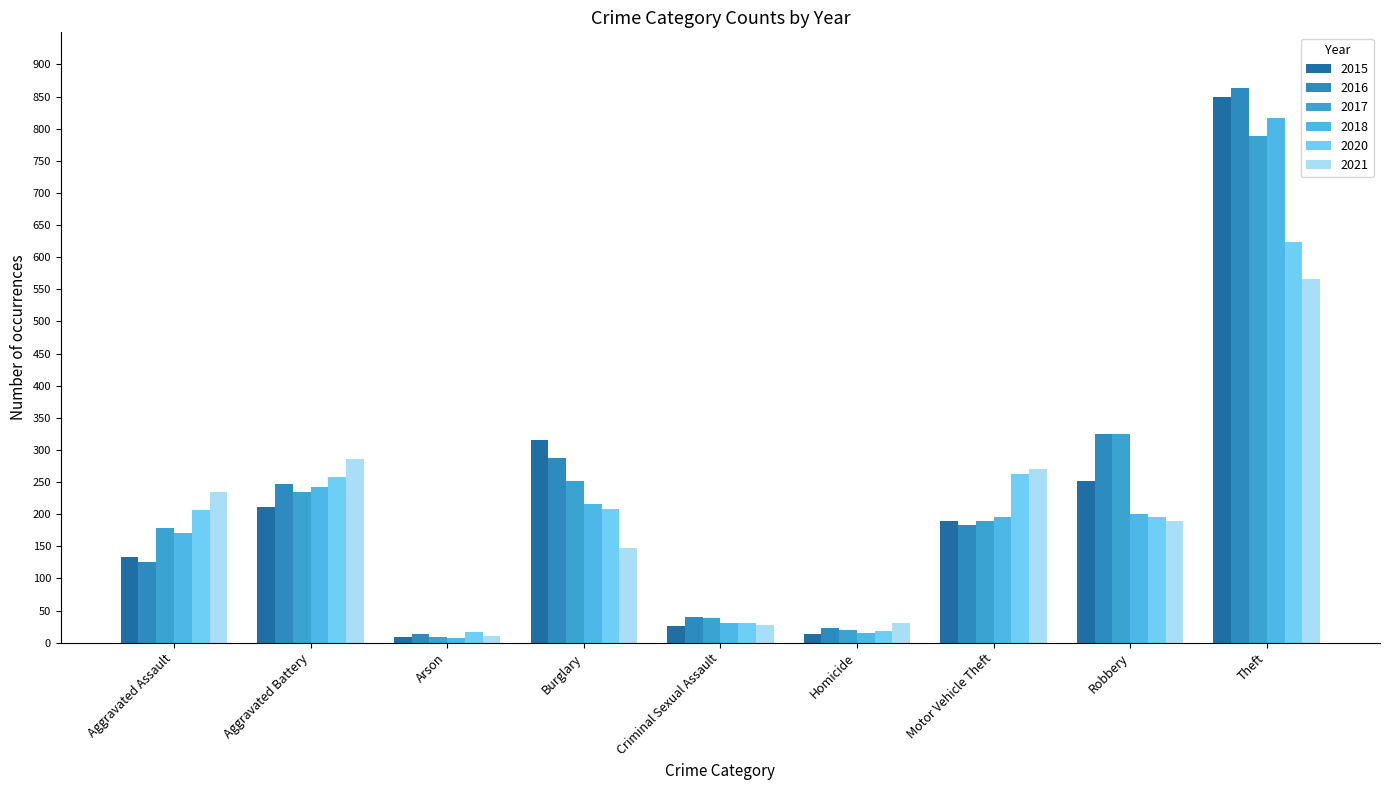

Reading left to right, list all the values displayed in this chart.

2015: Aggravated Assault=133	Aggravated Battery=211	Arson=9	Burglary=316	Criminal Sexual Assault=26	Homicide=13	Motor Vehicle Theft=189	Robbery=251	Theft=849
2016: Aggravated Assault=126	Aggravated Battery=247	Arson=13	Burglary=288	Criminal Sexual Assault=40	Homicide=23	Motor Vehicle Theft=183	Robbery=325	Theft=863
2017: Aggravated Assault=178	Aggravated Battery=235	Arson=9	Burglary=252	Criminal Sexual Assault=39	Homicide=19	Motor Vehicle Theft=189	Robbery=324	Theft=788
2018: Aggravated Assault=171	Aggravated Battery=242	Arson=7	Burglary=216	Criminal Sexual Assault=31	Homicide=15	Motor Vehicle Theft=196	Robbery=200	Theft=816
2020: Aggravated Assault=206	Aggravated Battery=258	Arson=17	Burglary=208	Criminal Sexual Assault=30	Homicide=18	Motor Vehicle Theft=263	Robbery=195	Theft=623
2021: Aggravated Assault=235	Aggravated Battery=286	Arson=11	Burglary=148	Criminal Sexual Assault=28	Homicide=30	Motor Vehicle Theft=271	Robbery=190	Theft=566